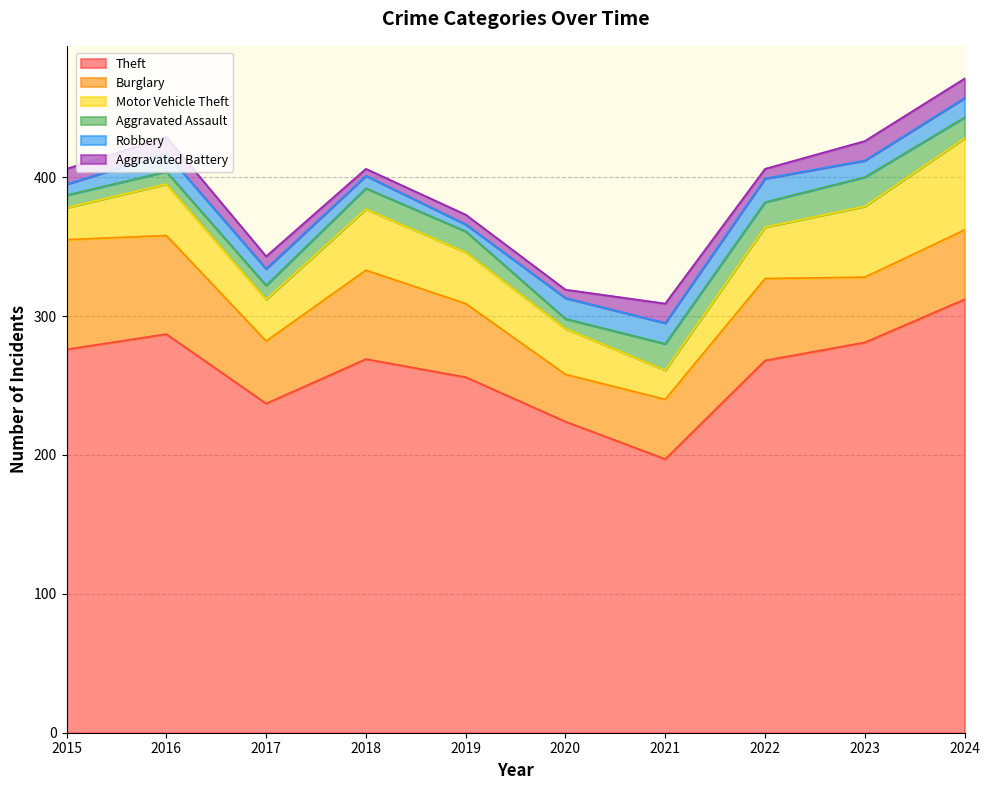

True or false: Burglary and Robbery intersect in this chart.

False